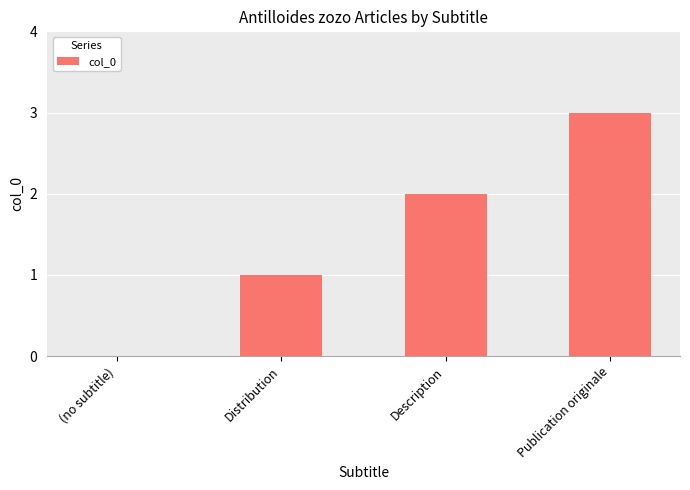

At which category does the chart reach its peak across all series?

Publication originale